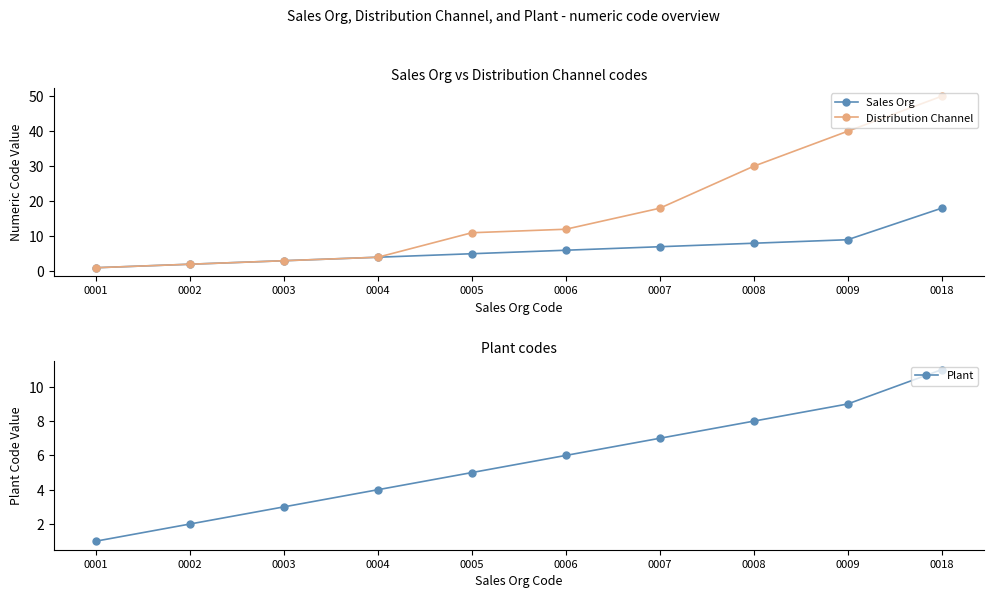

List the labels in order of Distribution Channel value, smallest first.

0001, 0002, 0003, 0004, 0005, 0006, 0007, 0008, 0009, 0018